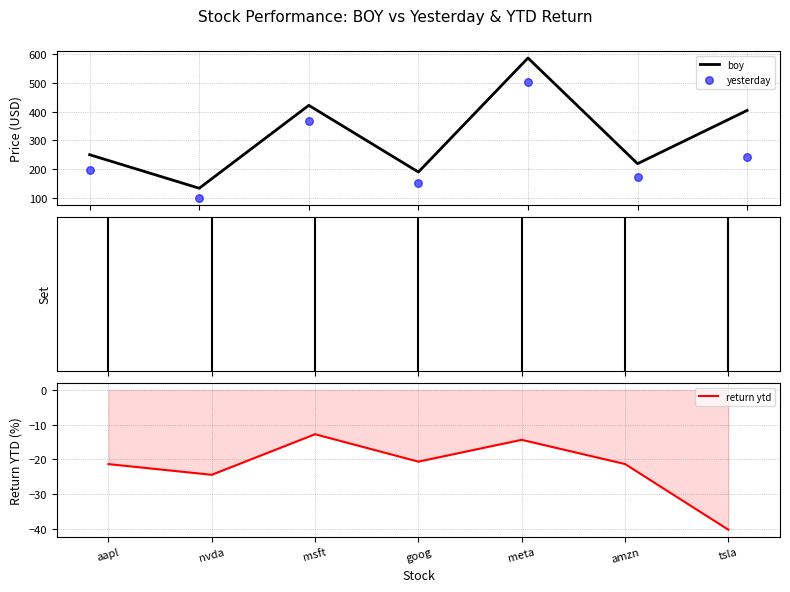

Which series reaches the maximum Y coordinate?

boy